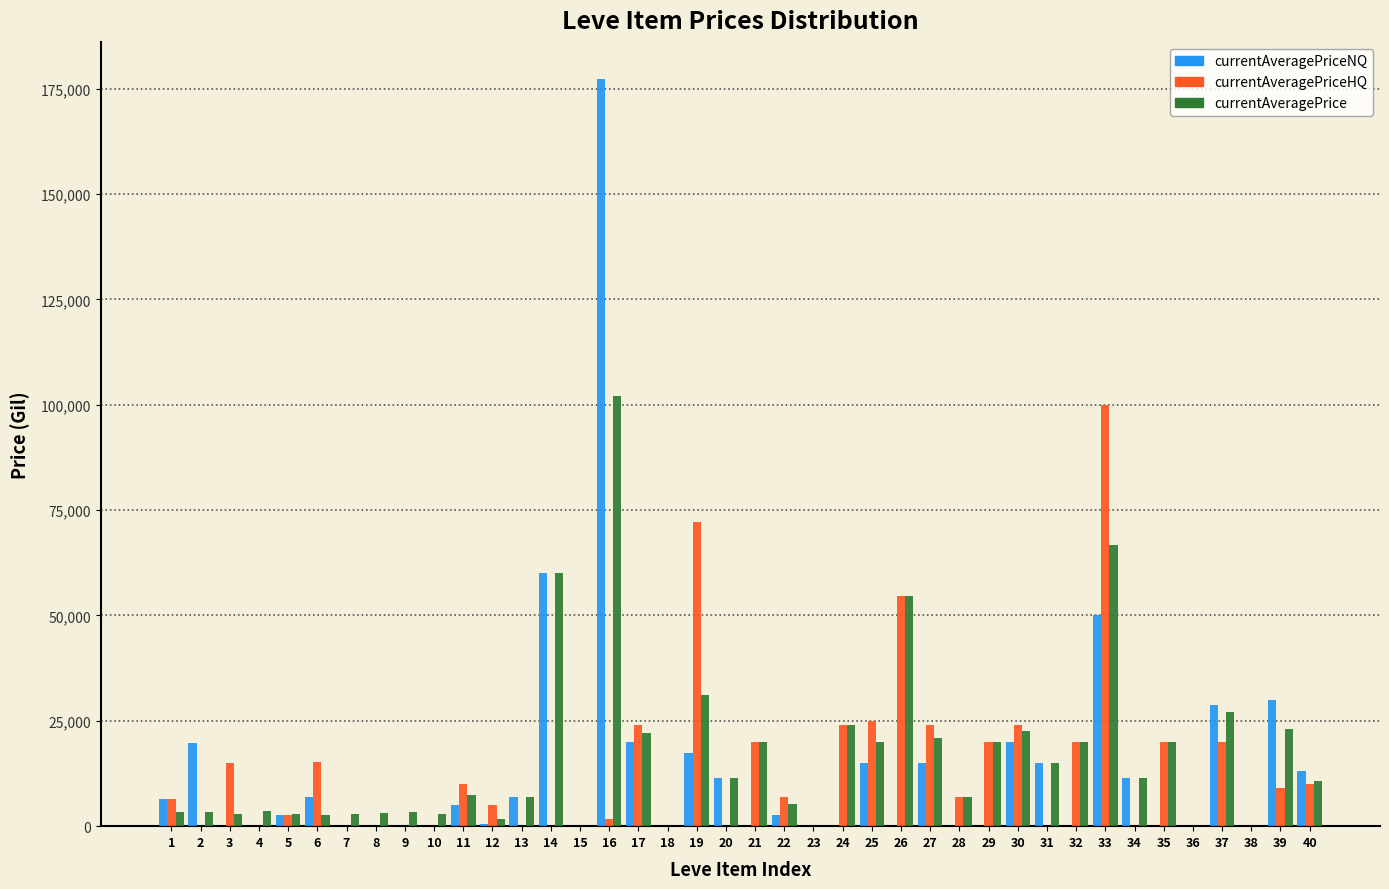

At which category is the sum across all series the highest?

16